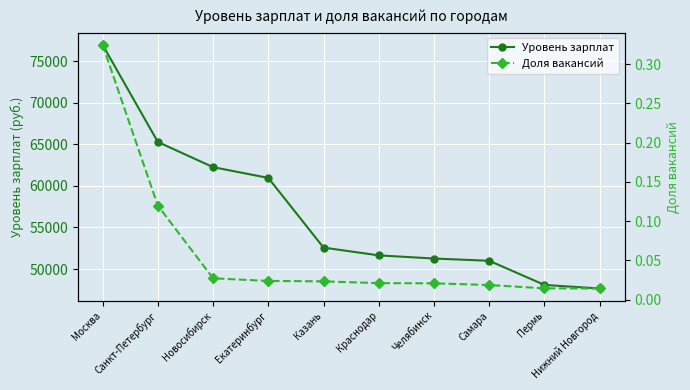

What is the sum of all Доля вакансий values?

0.6